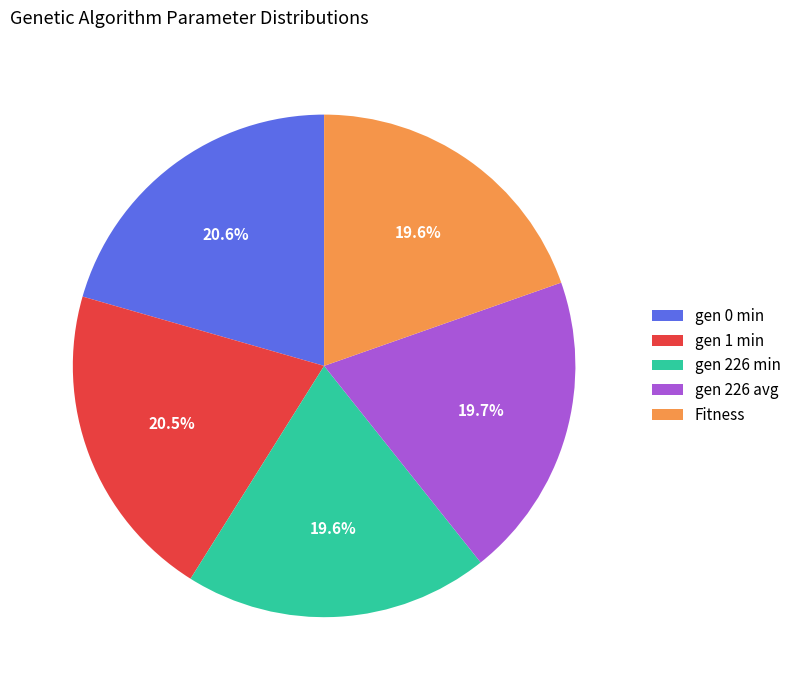

Approximately how many times larger is the value at gen 226 min compared to gen 0 min?

1.0